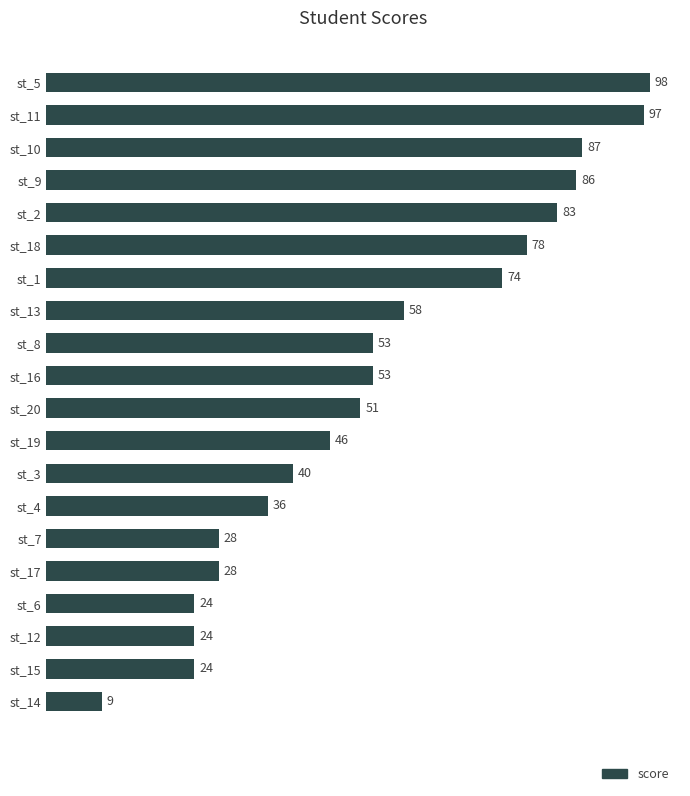

What is the smallest value displayed?

9